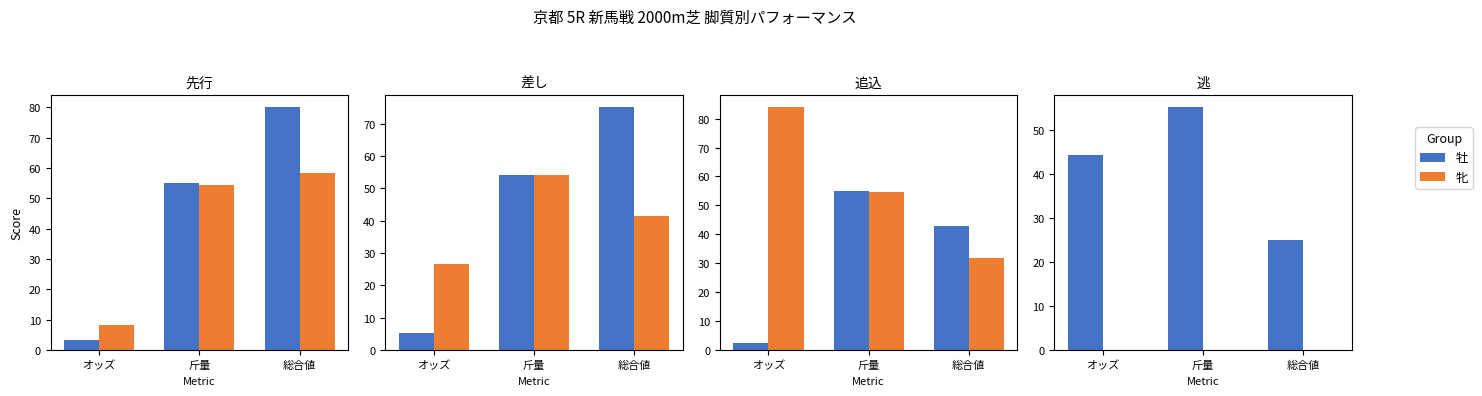

List the labels in order of 牝 value, largest first.

オッズ, 斤量, 総合値